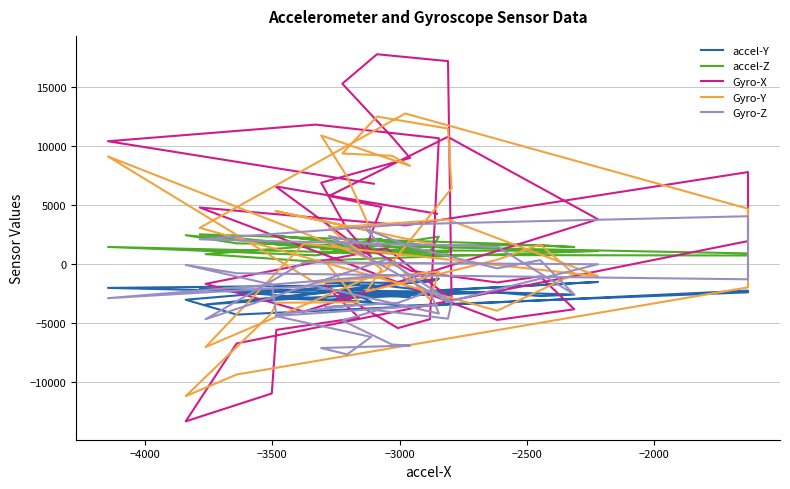

How many interior local peaks does the Gyro-Z series have?

11